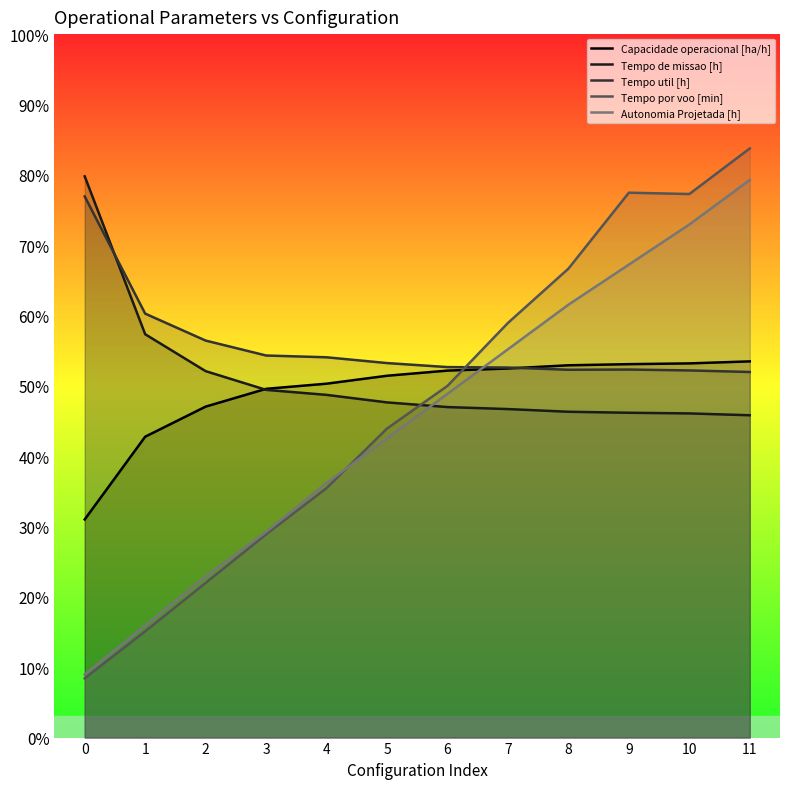

Where does the Capacidade operacional [ha/h] series first go above 52?

6